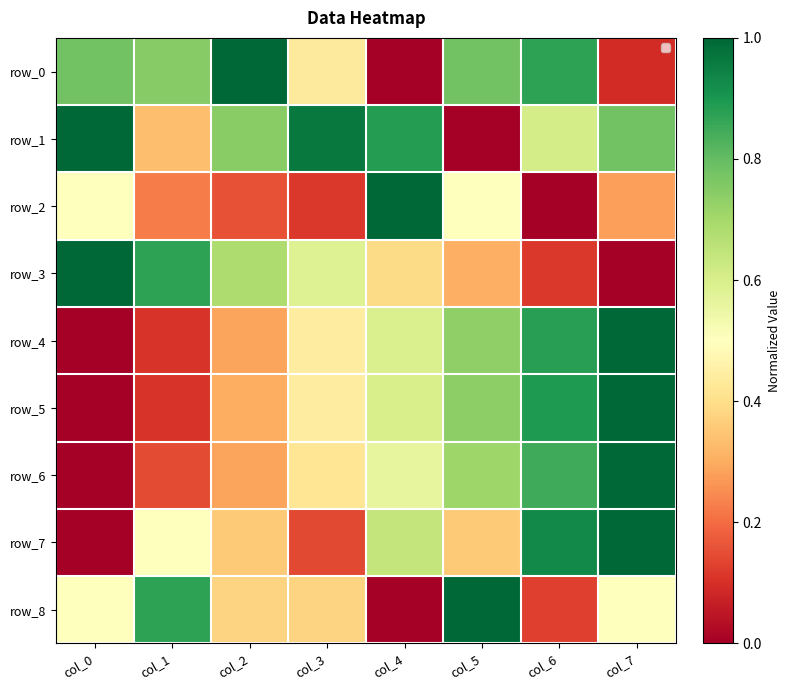

What is the sum of the row_7 values at col_0 and col_3?

0.1